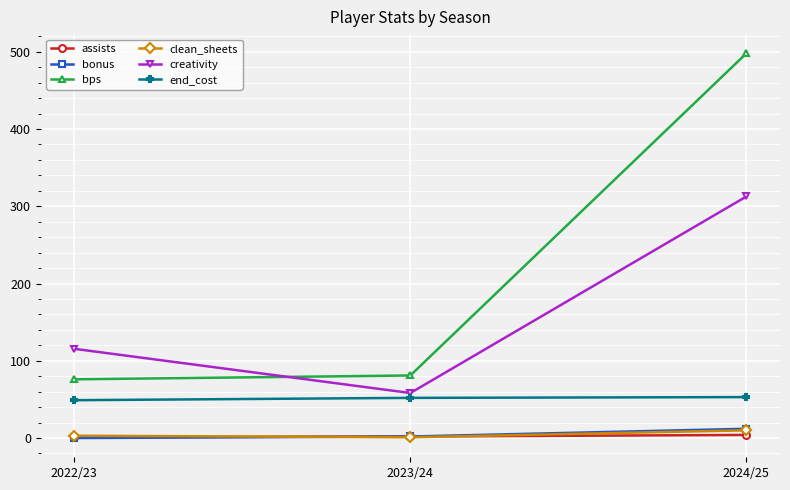

Is this an area chart (filled region under the line)?

No